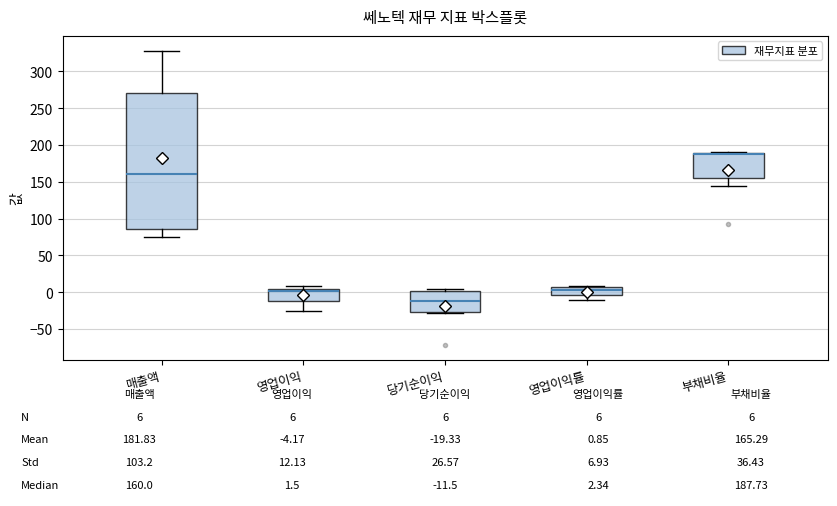

Comparing the boxes themselves (not the whiskers), which one is the tallest?

매출액